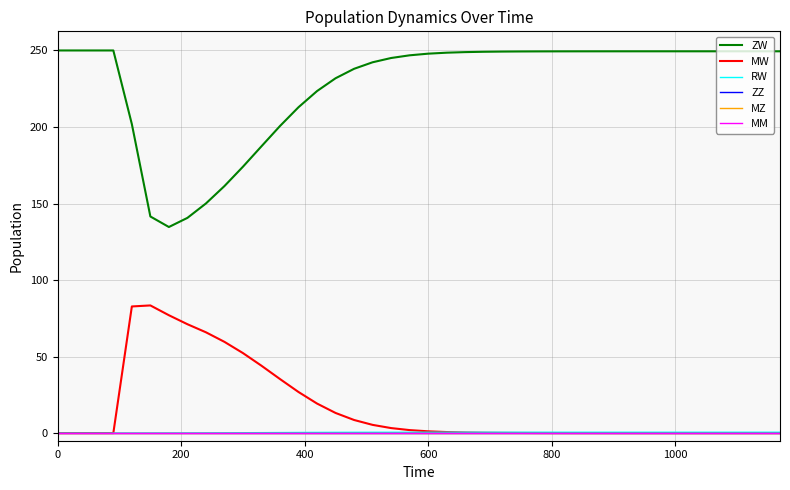

Does the chart have visible grid lines?

Yes